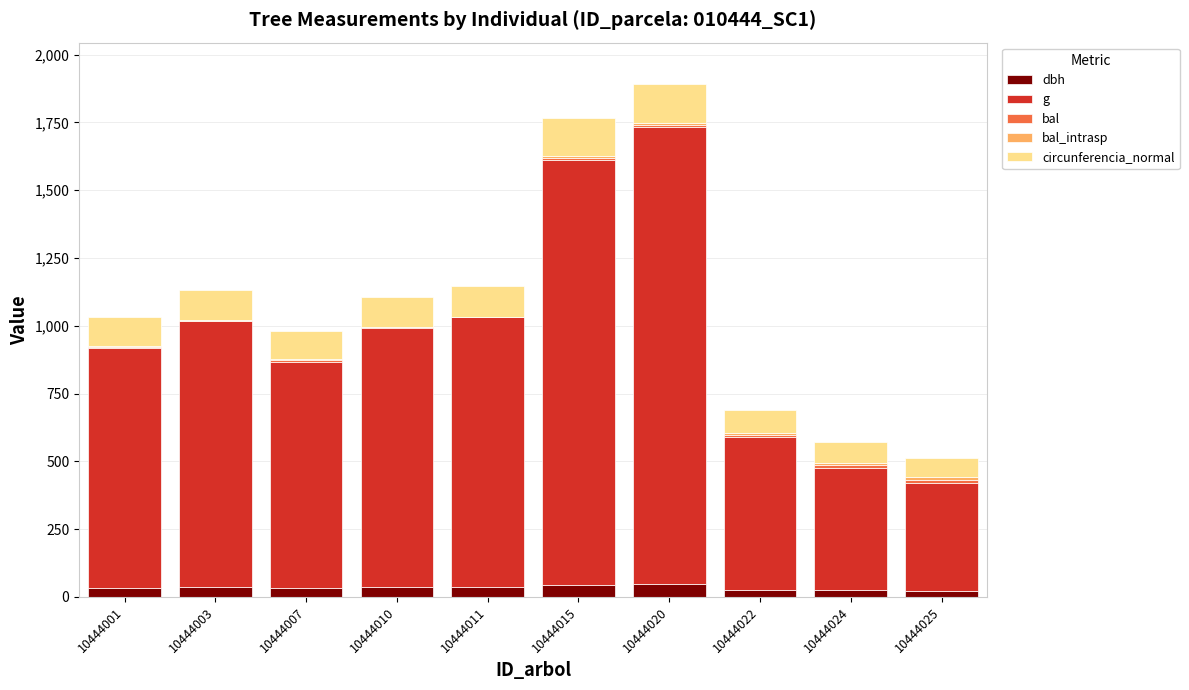

List the labels in order of dbh value, smallest first.

10444025, 10444024, 10444022, 10444007, 10444001, 10444010, 10444003, 10444011, 10444015, 10444020